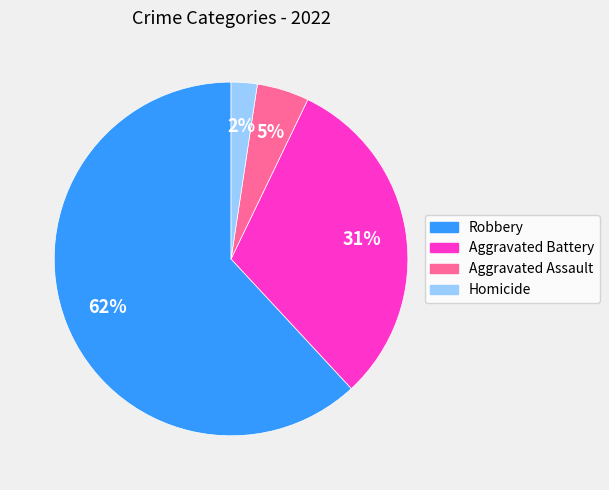

What is the largest slice in the pie chart?

Robbery